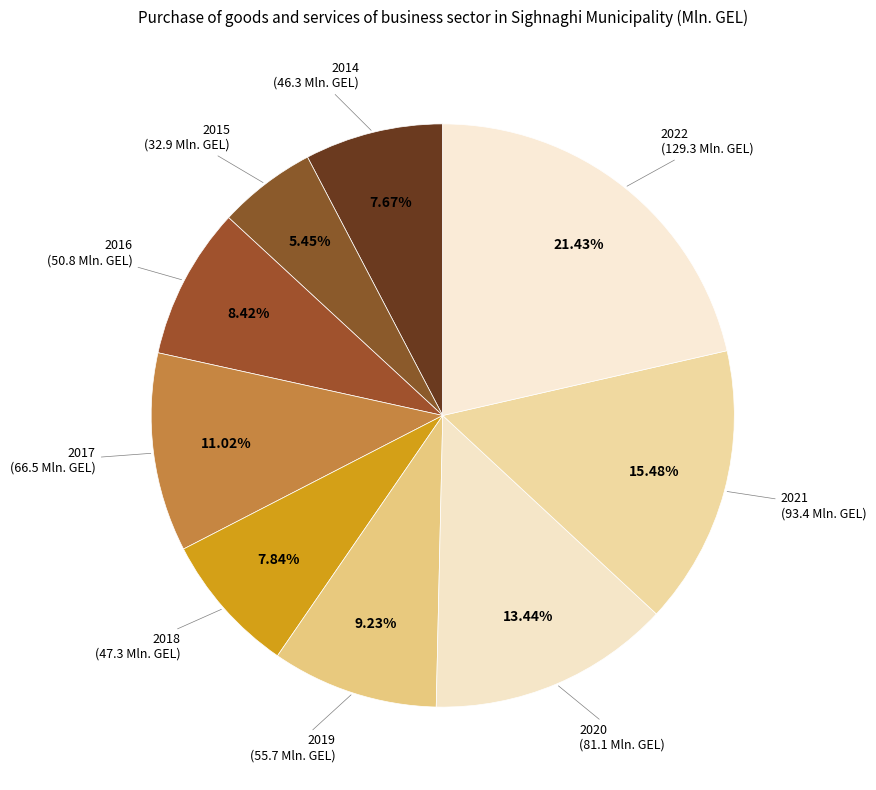

What percentage is NOT represented by 2017?

89.0%